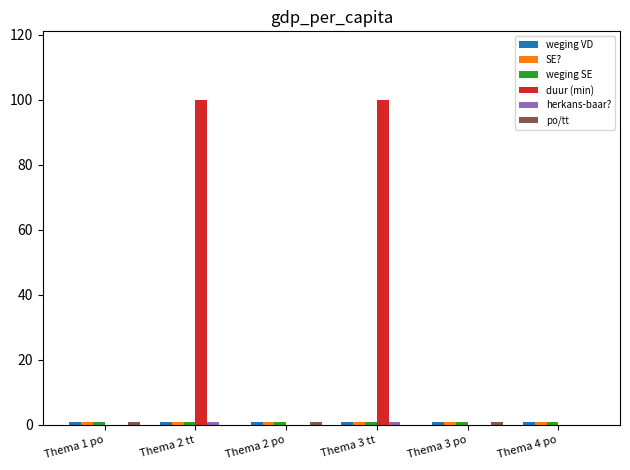

How many groups of bars are there?

6